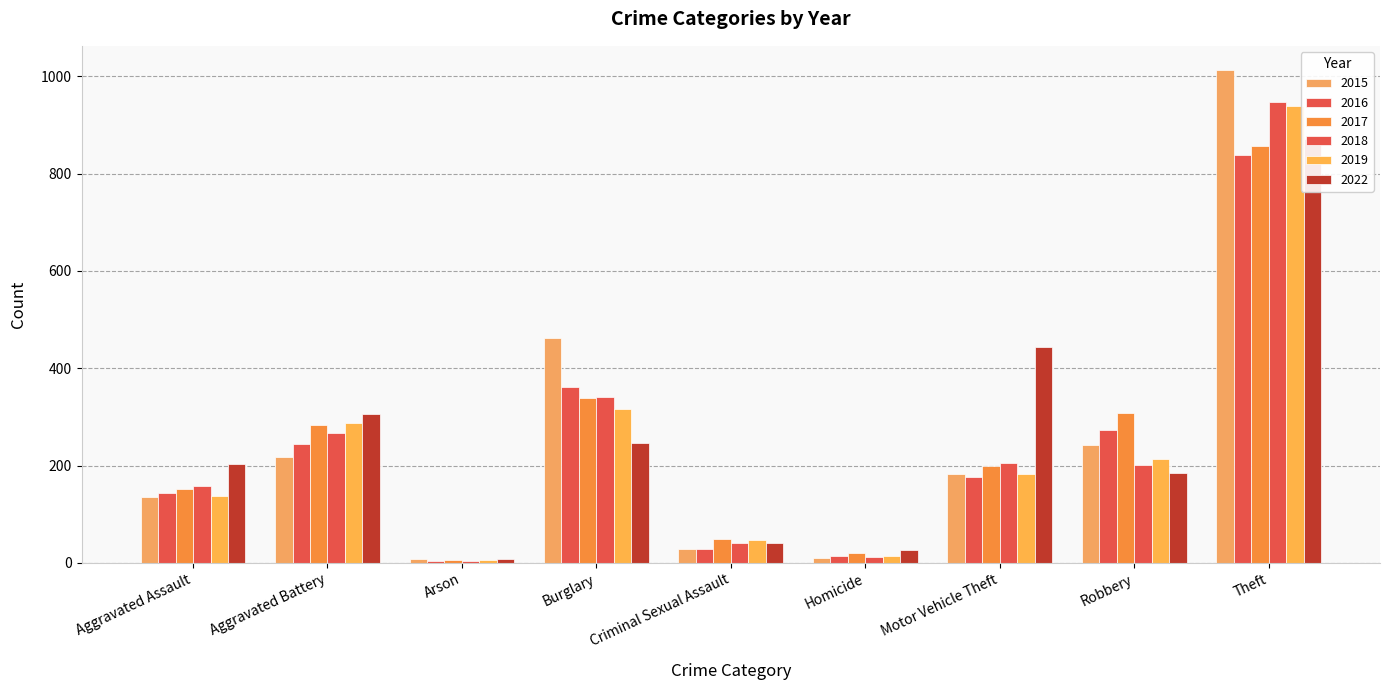

The value of 2016 at Theft is 389. True or false?

False